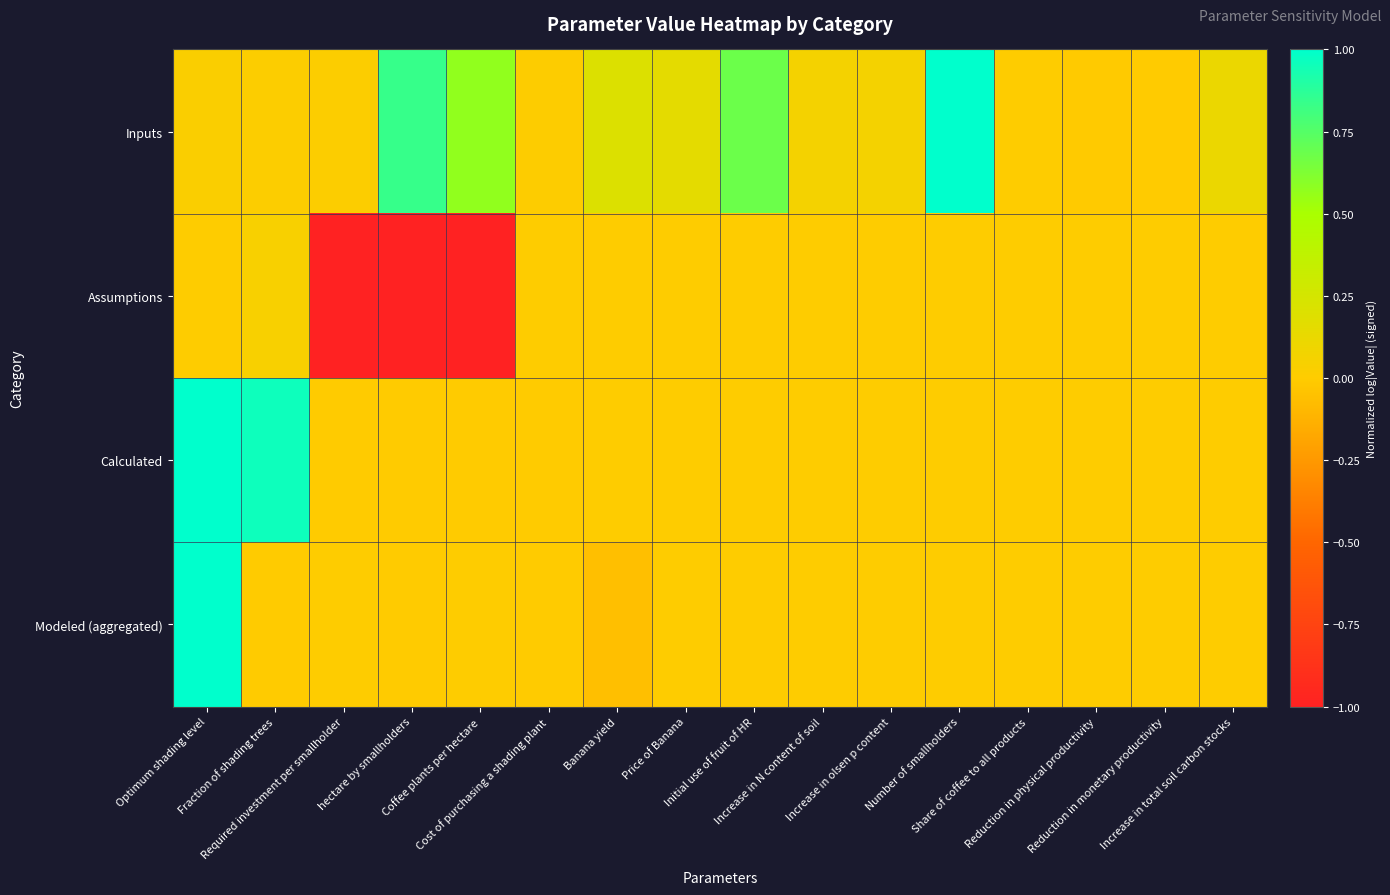

Reading left to right, extract all data points from this chart.

Inputs: Optimum shading level=0.0	Fraction of shading trees=0.0	Required investment per smallholder=0.0	hectare by smallholders=0.8	Coffee plants per hectare=0.6	Cost of purchasing a shading plant=0.0	Banana yield=0.2	Price of Banana=0.2	Initial use of fruit of HR=0.7	Increase in N content of soil=0.1	Increase in olsen p content=0.1	Number of smallholders=1.0	Share of coffee to all products=0.0	Reduction in physical productivity=-0.0	Reduction in monetary productivity=-0.0	Increase in total soil carbon stocks=0.1
Assumptions: Optimum shading level=0.0	Fraction of shading trees=0.0	Required investment per smallholder=-1.0	hectare by smallholders=-1.0	Coffee plants per hectare=-1.0	Cost of purchasing a shading plant=0.0	Banana yield=0.0	Price of Banana=0.0	Initial use of fruit of HR=0.0	Increase in N content of soil=0.0	Increase in olsen p content=0.0	Number of smallholders=0.0	Share of coffee to all products=0.0	Reduction in physical productivity=0.0	Reduction in monetary productivity=0.0	Increase in total soil carbon stocks=0.0
Calculated: Optimum shading level=1.0	Fraction of shading trees=1.0	Required investment per smallholder=-0.0	hectare by smallholders=-0.0	Coffee plants per hectare=-0.0	Cost of purchasing a shading plant=-0.0	Banana yield=0.0	Price of Banana=0.0	Initial use of fruit of HR=0.0	Increase in N content of soil=0.0	Increase in olsen p content=0.0	Number of smallholders=0.0	Share of coffee to all products=0.0	Reduction in physical productivity=0.0	Reduction in monetary productivity=0.0	Increase in total soil carbon stocks=0.0
Modeled (aggregated): Optimum shading level=1.0	Fraction of shading trees=-0.0	Required investment per smallholder=0.0	hectare by smallholders=-0.0	Coffee plants per hectare=0.0	Cost of purchasing a shading plant=-0.0	Banana yield=-0.1	Price of Banana=0.0	Initial use of fruit of HR=0.0	Increase in N content of soil=0.0	Increase in olsen p content=0.0	Number of smallholders=0.0	Share of coffee to all products=0.0	Reduction in physical productivity=0.0	Reduction in monetary productivity=0.0	Increase in total soil carbon stocks=0.0